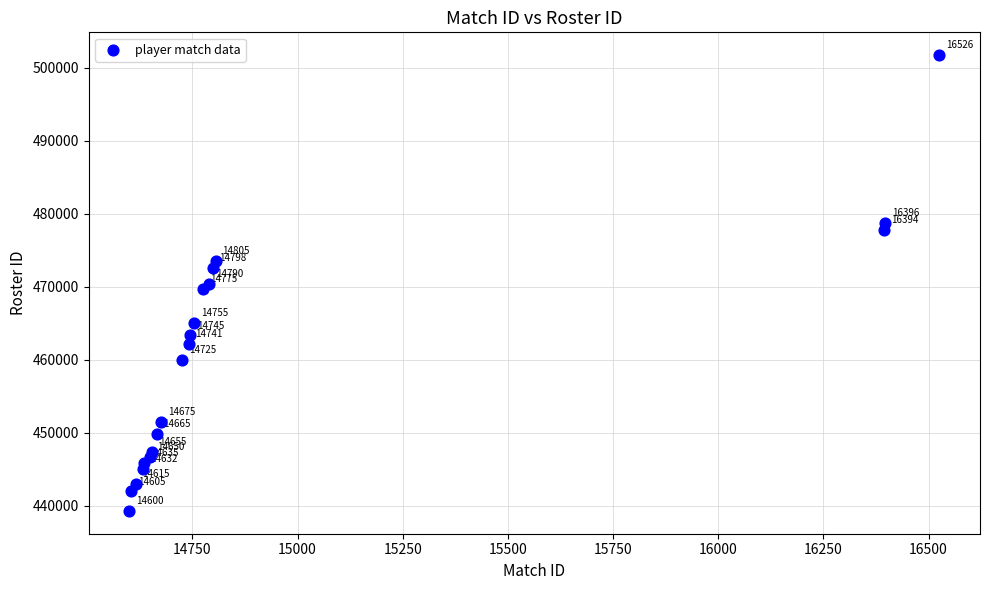

What Y value in the scatter plot is closest to 470502?

470424